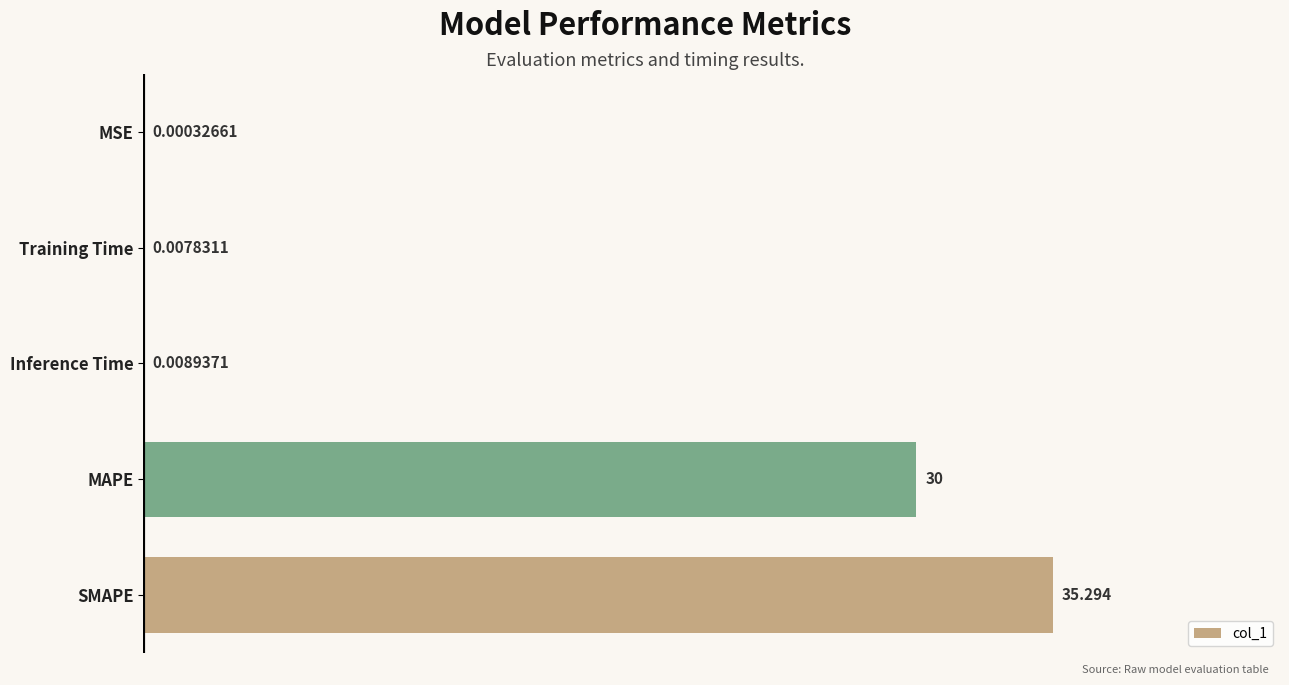

Which has a higher value, MSE or MAPE?

MAPE